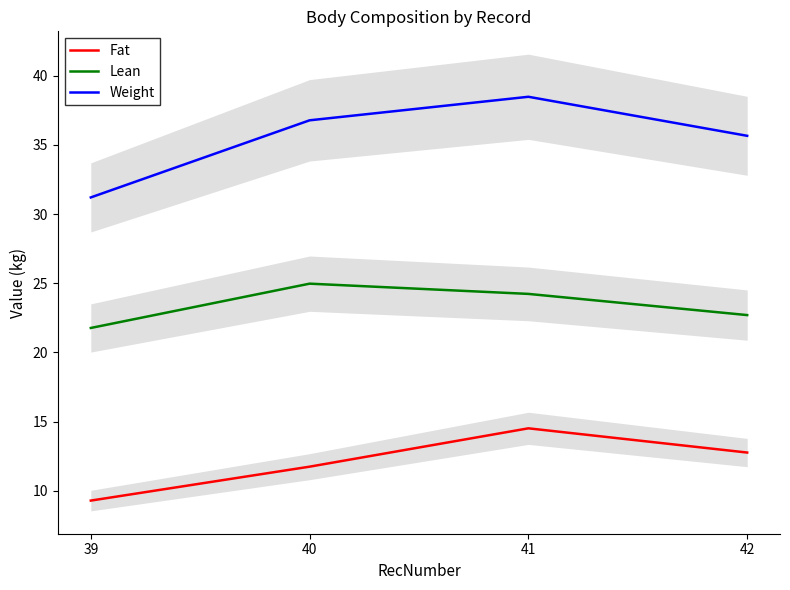

At which category does the chart reach its peak across all series?

41